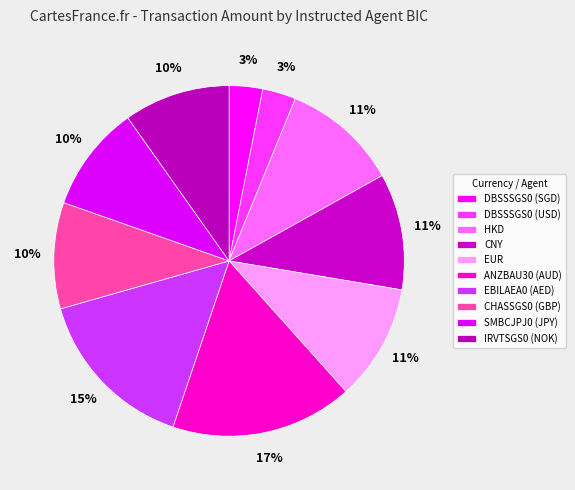

Which category has the biggest portion of the pie?

ANZBAU30 (AUD)